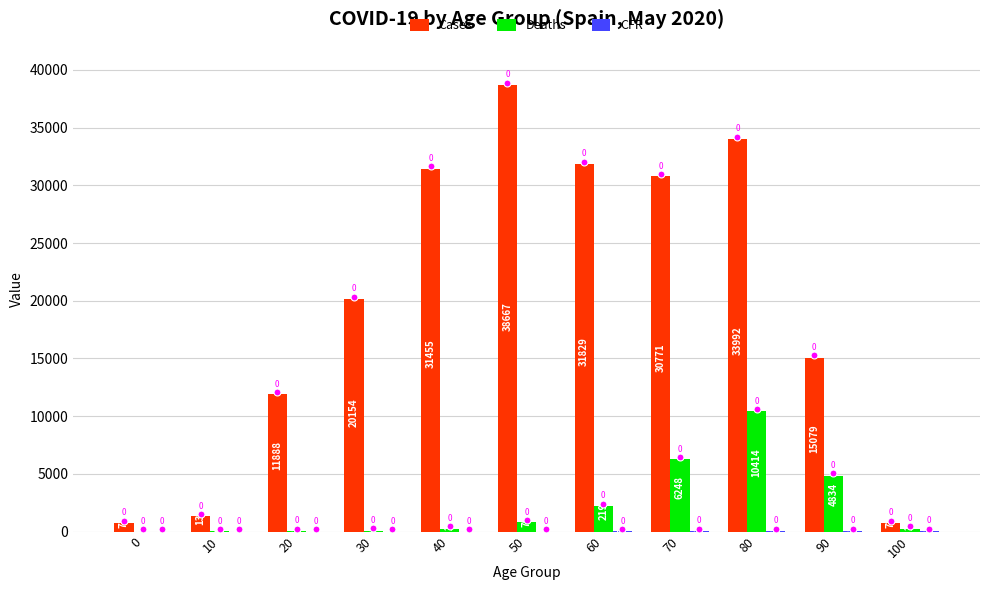

What is the spread (max minus min) of values at 10?

1306.1